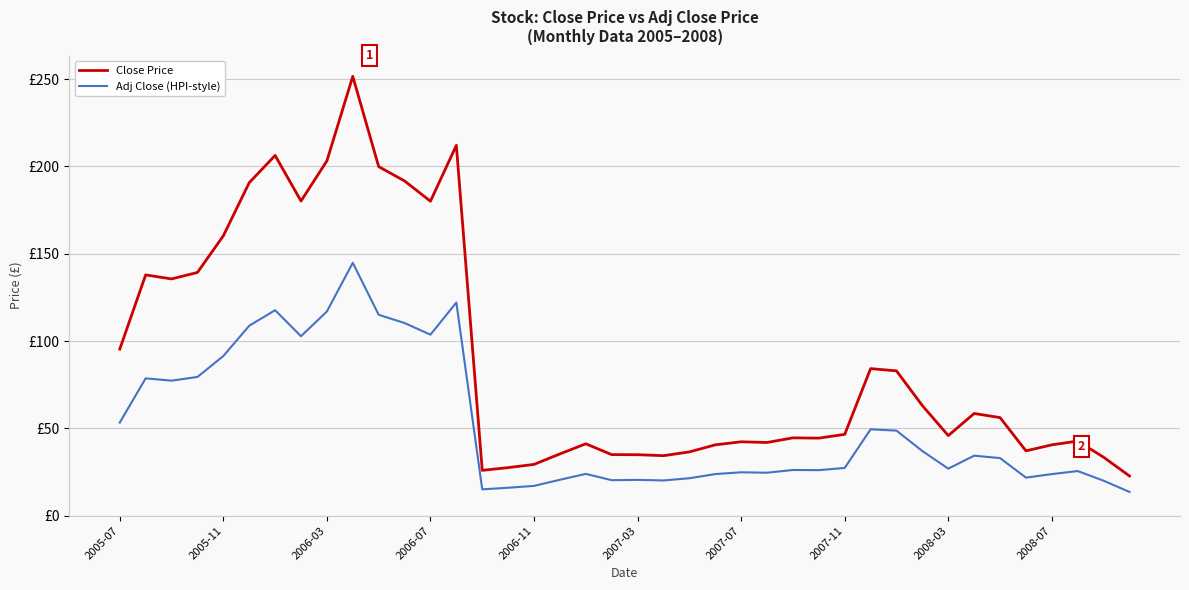

Rank the series by their average value, from lowest to highest.

Adj Close (HPI-style), Close Price